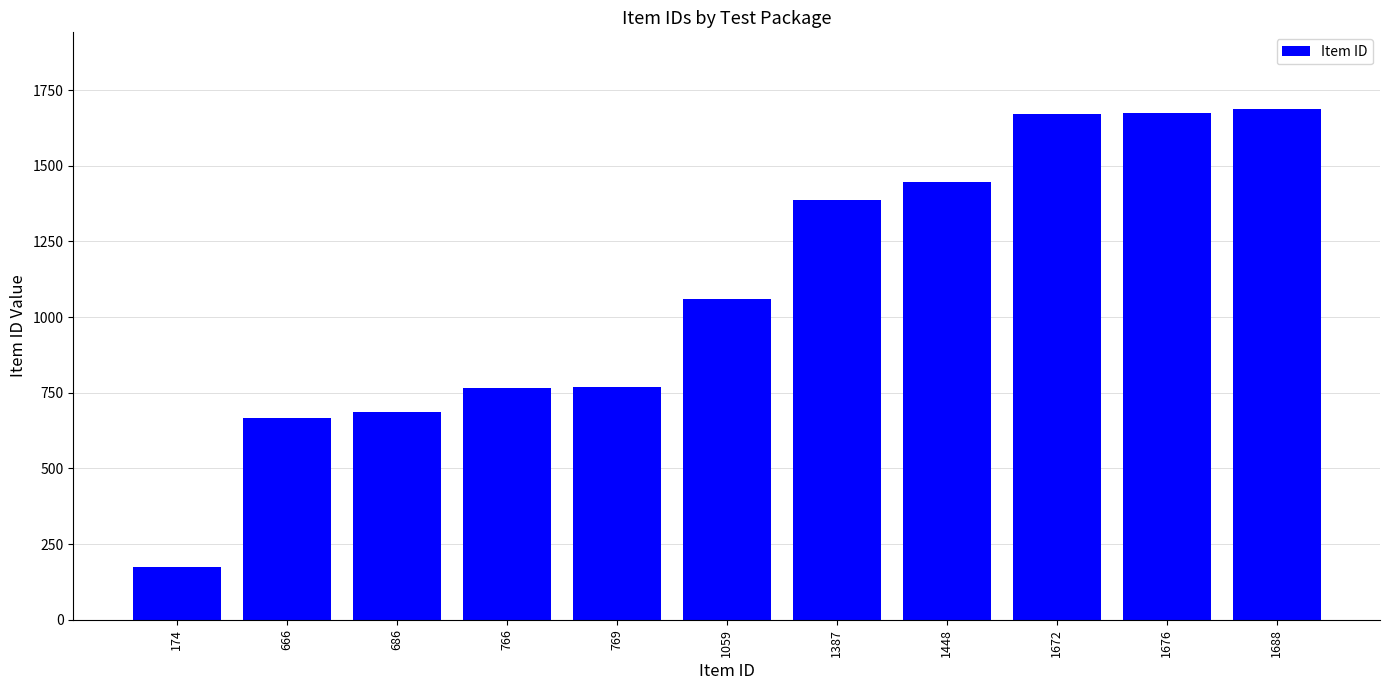

What is the ratio of the value at 666 to the value at 1448?

0.5